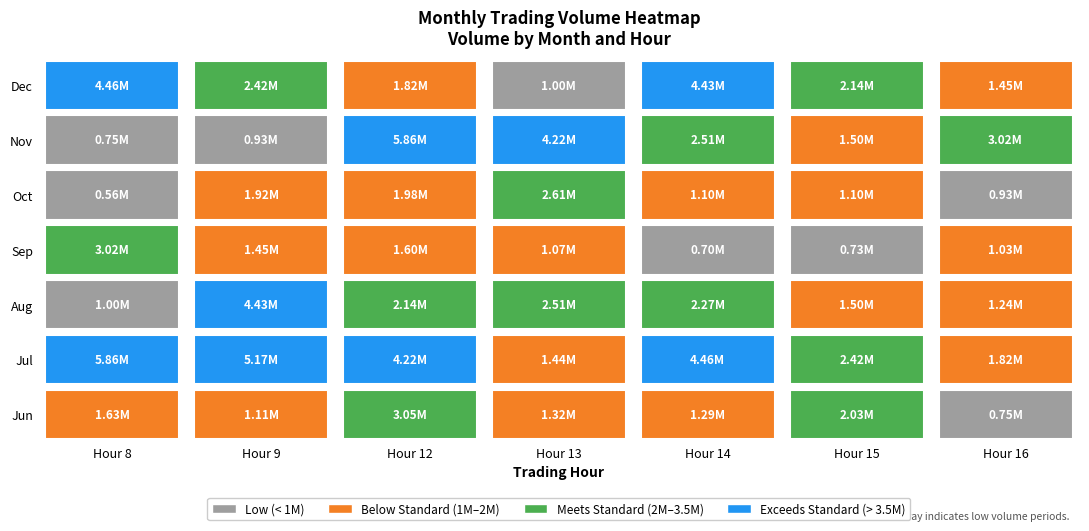

At which label is 10 closest to 1586987?

9